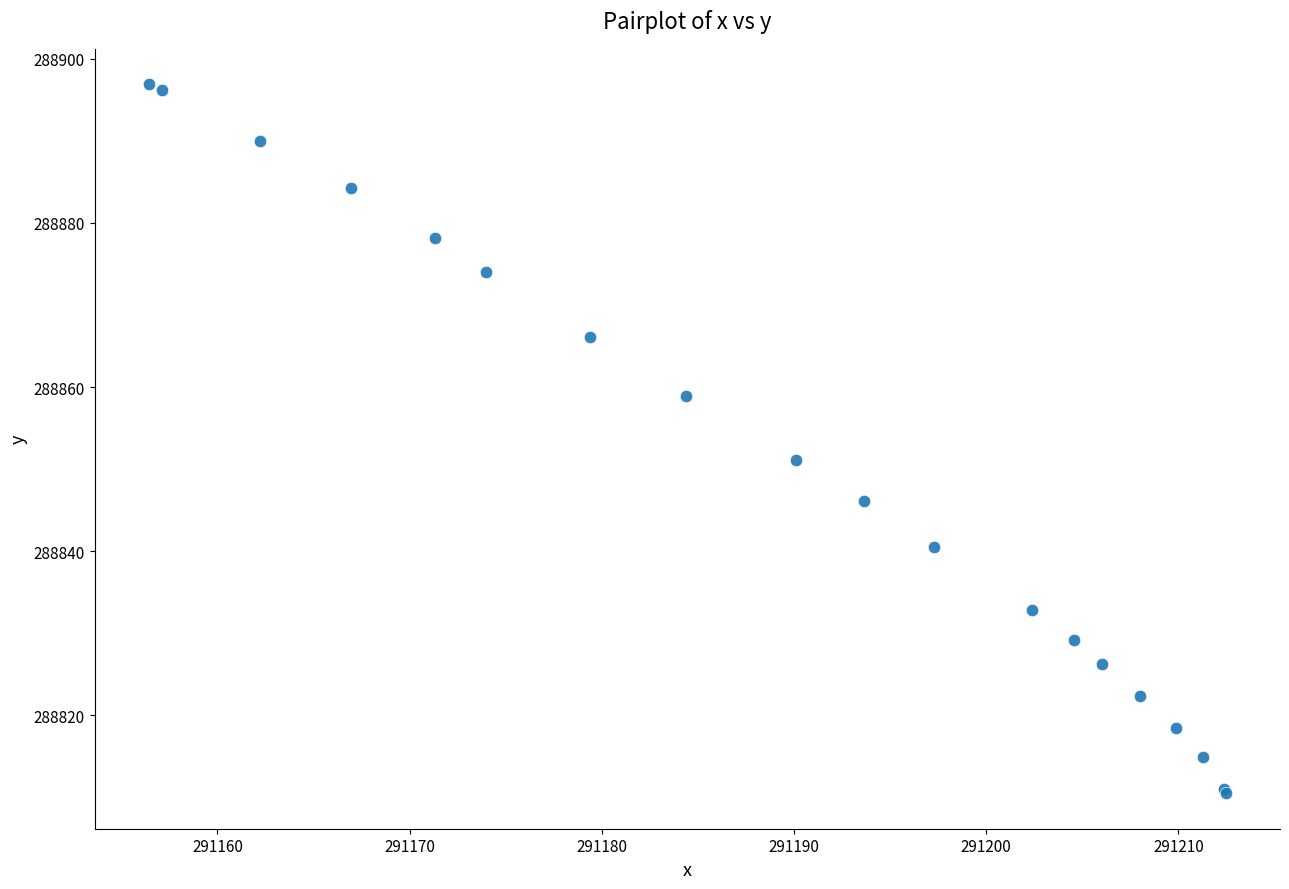

What Y value in the scatter plot is closest to 288853?

288851.1